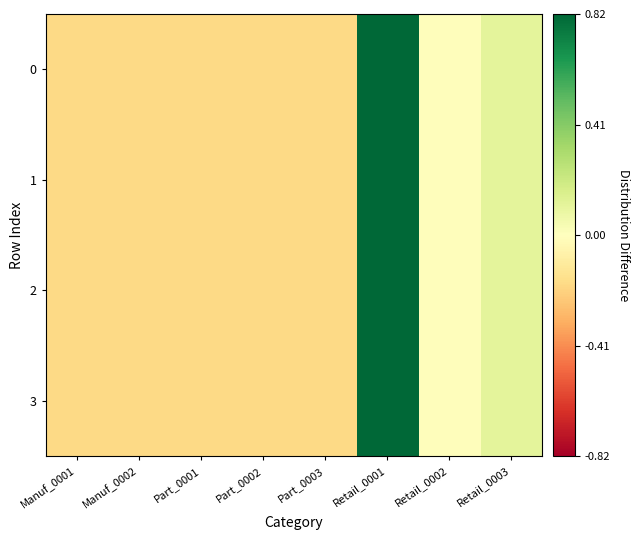

Which has a higher value, Part_0003 or Part_0001?

Part_0003